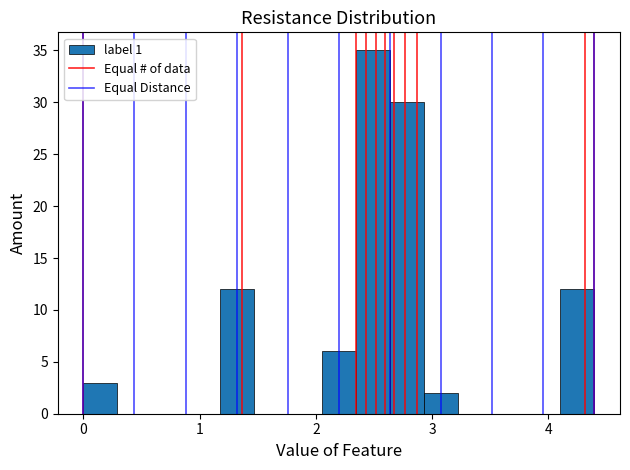

Read against the x-axis, roughly where is the centre of the tallest bar?

2.5